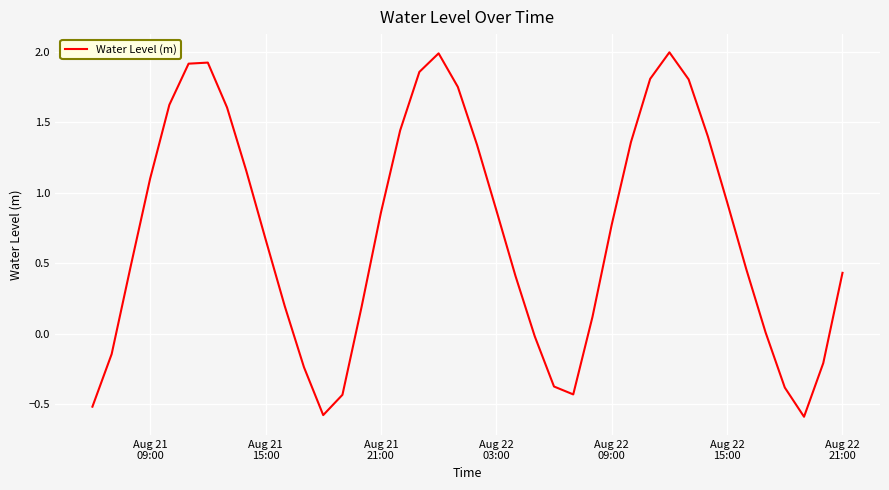

What is the smallest value displayed?

-0.6